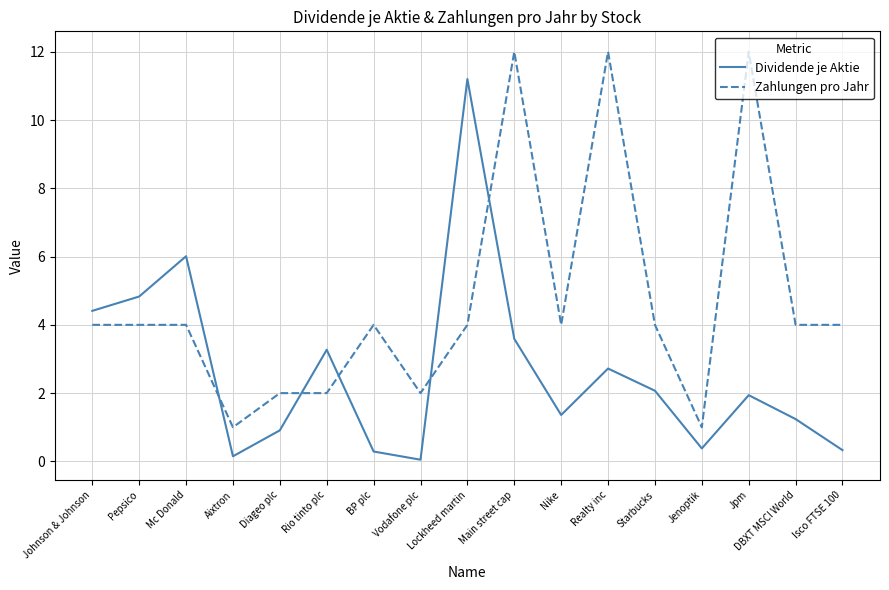

Rank the series at Diageo plc from lowest to highest value.

Dividende je Aktie, Zahlungen pro Jahr